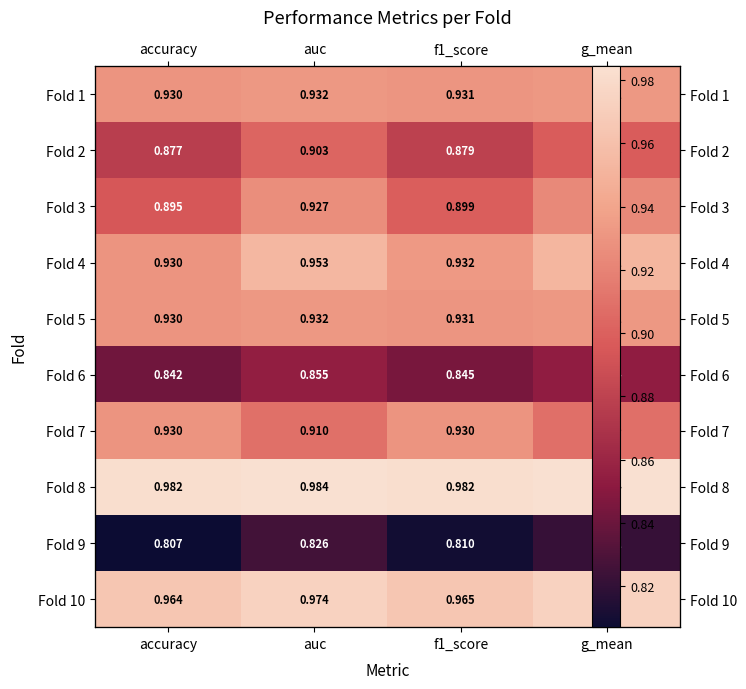

Which series has the largest total across all categories?

Fold 8